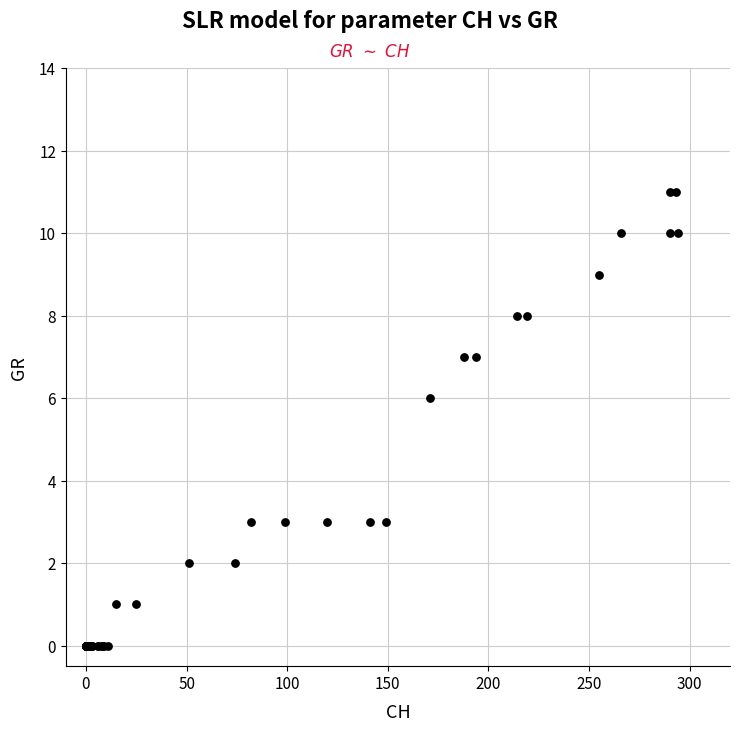

What Y value in the scatter plot is closest to 5?

6